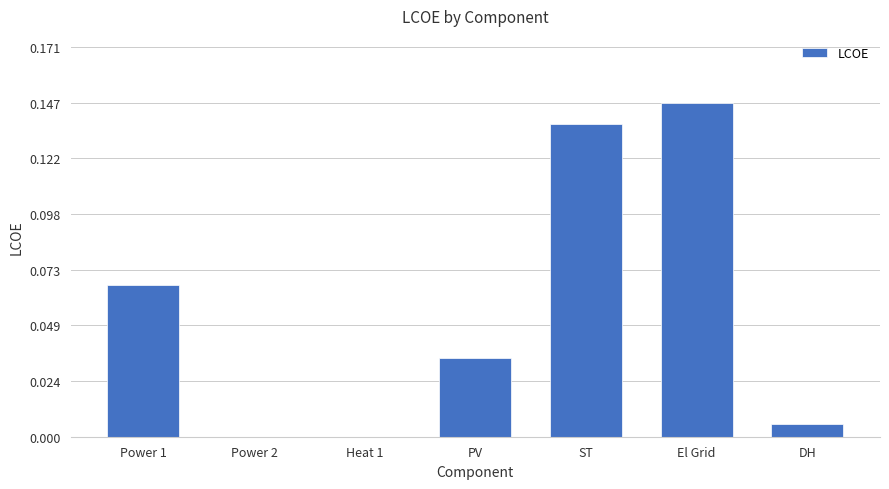

Which label corresponds to the largest value in the chart?

El Grid